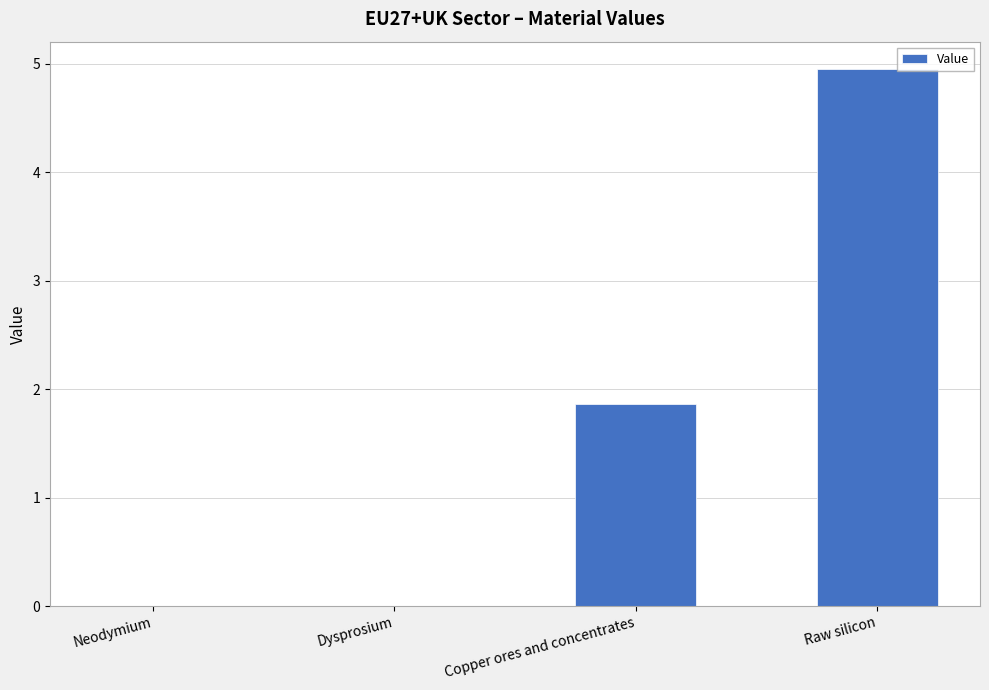

The chart shows a value of 5.0 at Raw silicon. True or false?

True